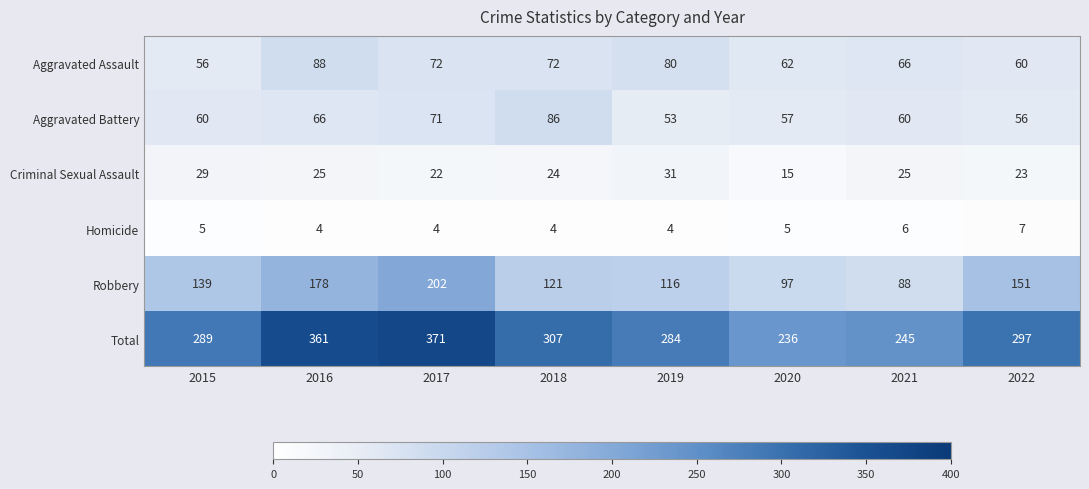

Which category has the highest value across all series?

2017